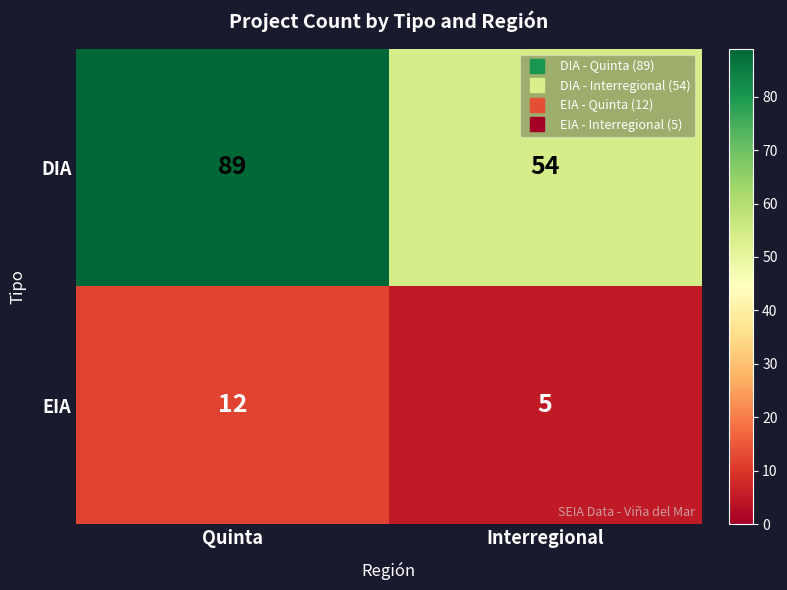

Reading left to right, transcribe all the data shown in this chart.

DIA: 89	54
EIA: 12	5